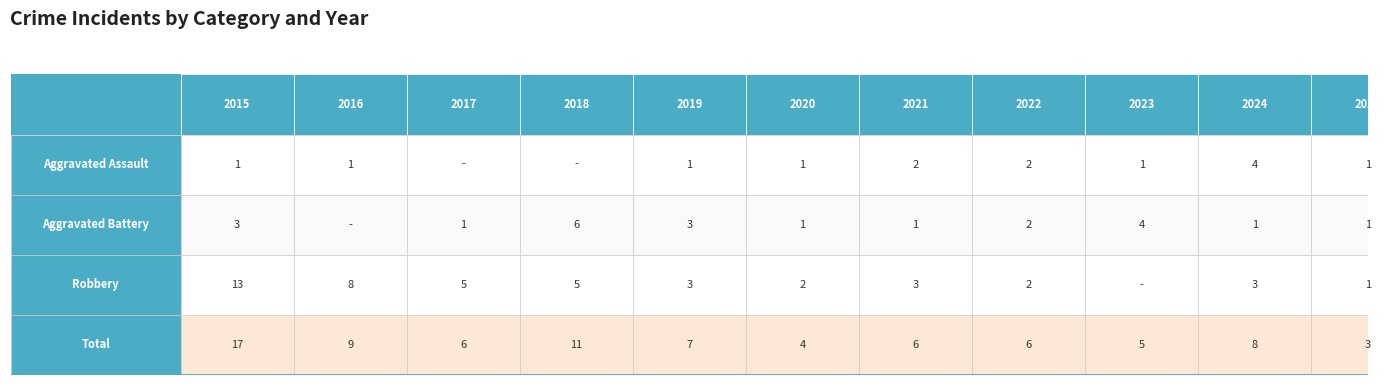

The value of Aggravated Battery at 2024 is 1. True or false?

False